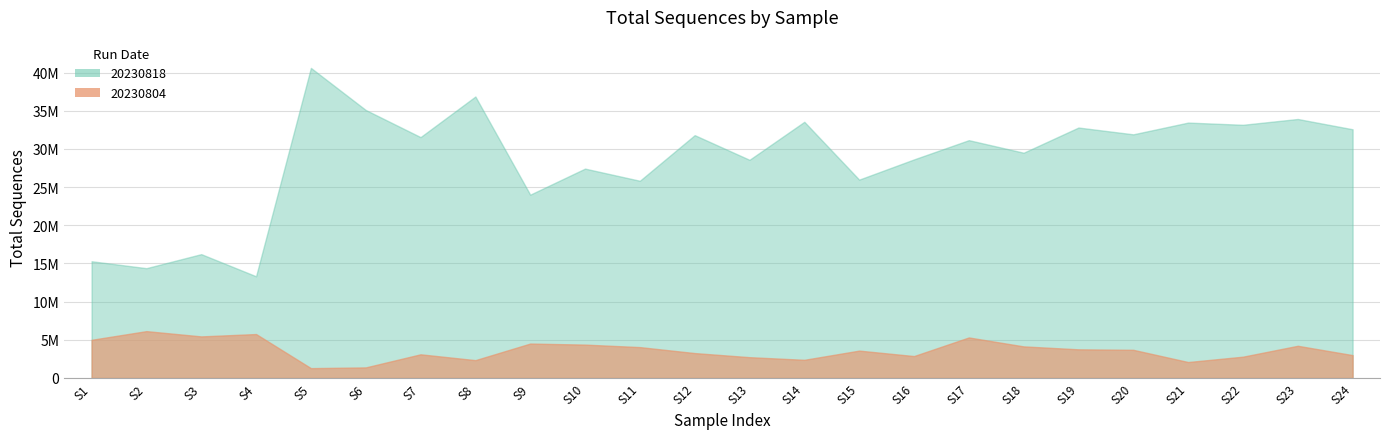

At S15, list the series in order from largest to smallest.

20230818, 20230804